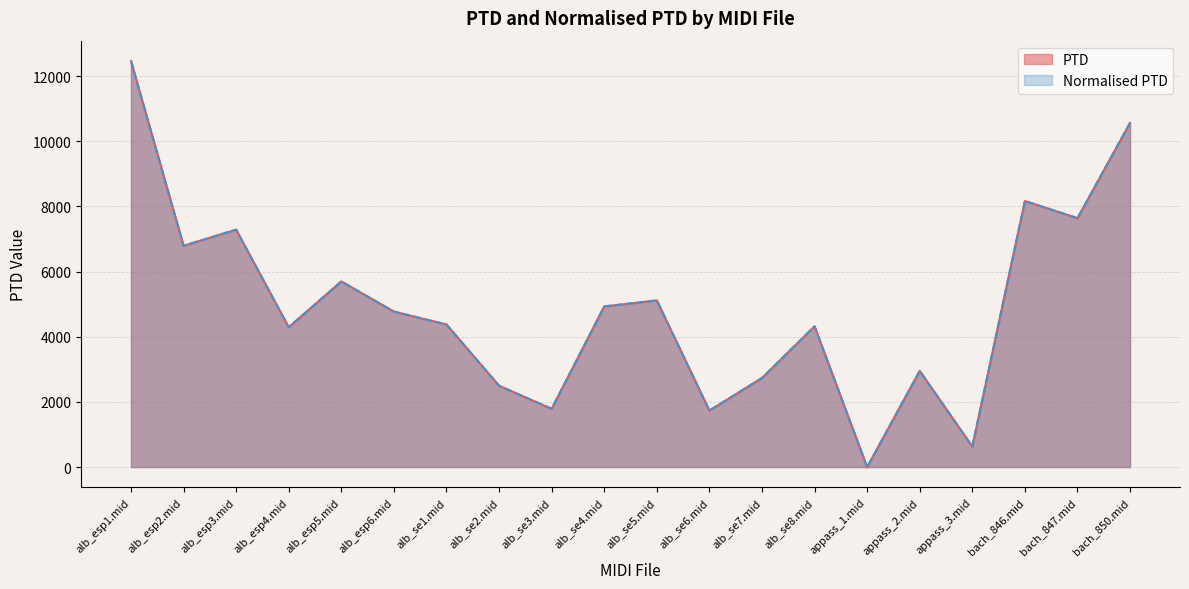

Read the Normalised PTD value at alb_esp5.mid.

5699.6